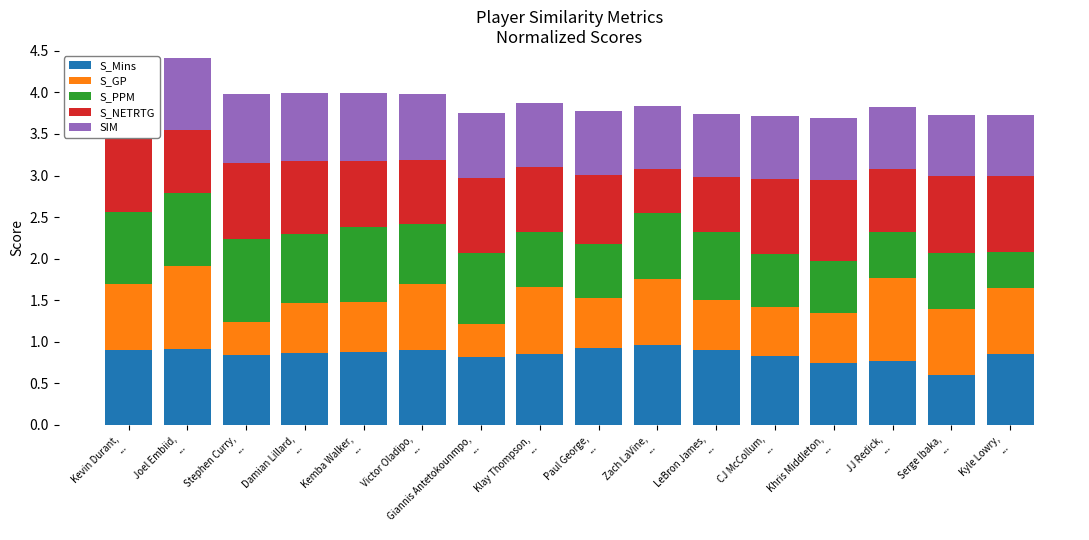

Which has a higher value, Kemba Walker,
... or Giannis Antetokounmpo,
...?

Kemba Walker,
...